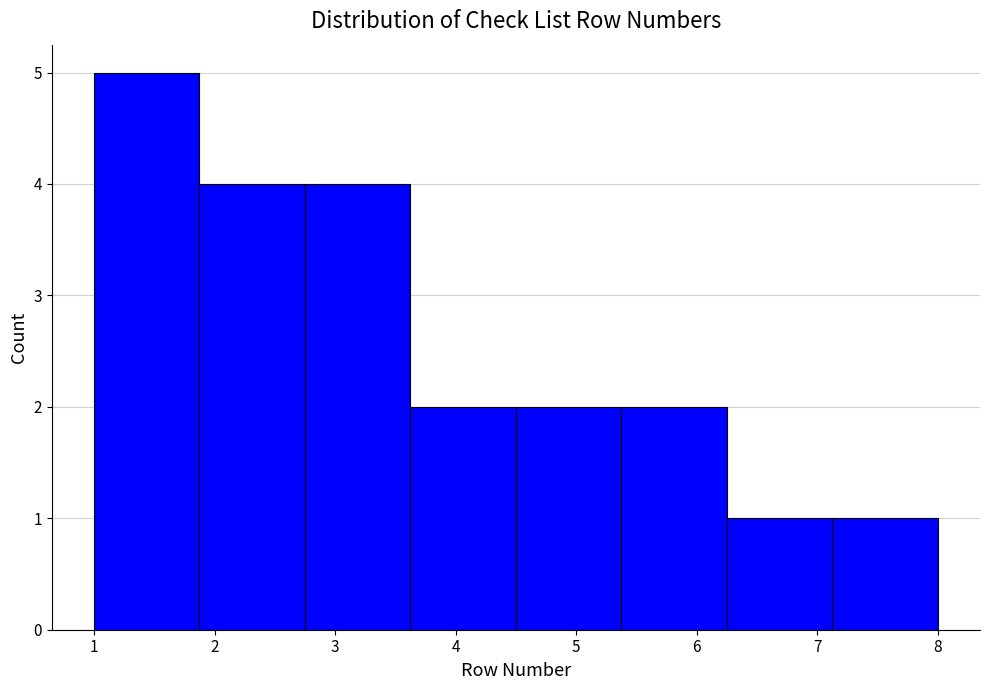

How tall is the bar that spans 1.0 to 1.9 on the x-axis? Neither the bar edges nor the heights are printed on the chart, so give them approximately, as read against the axes.

5